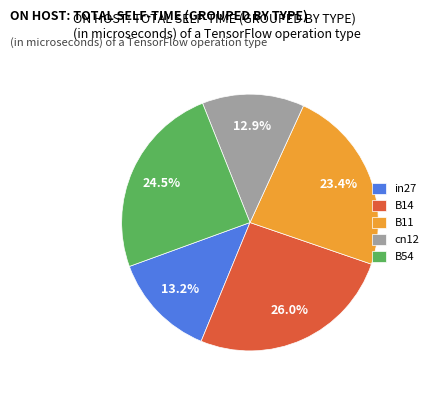

Is there any slice that represents more than half of the pie?

No